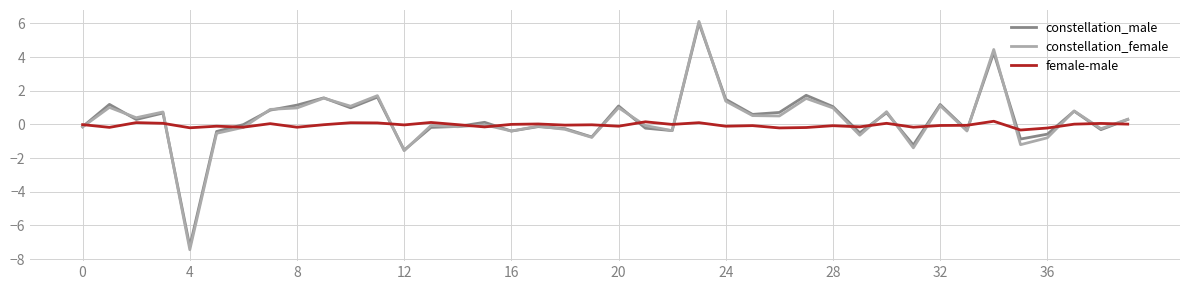

Which series has the widest spread of values?

constellation_female